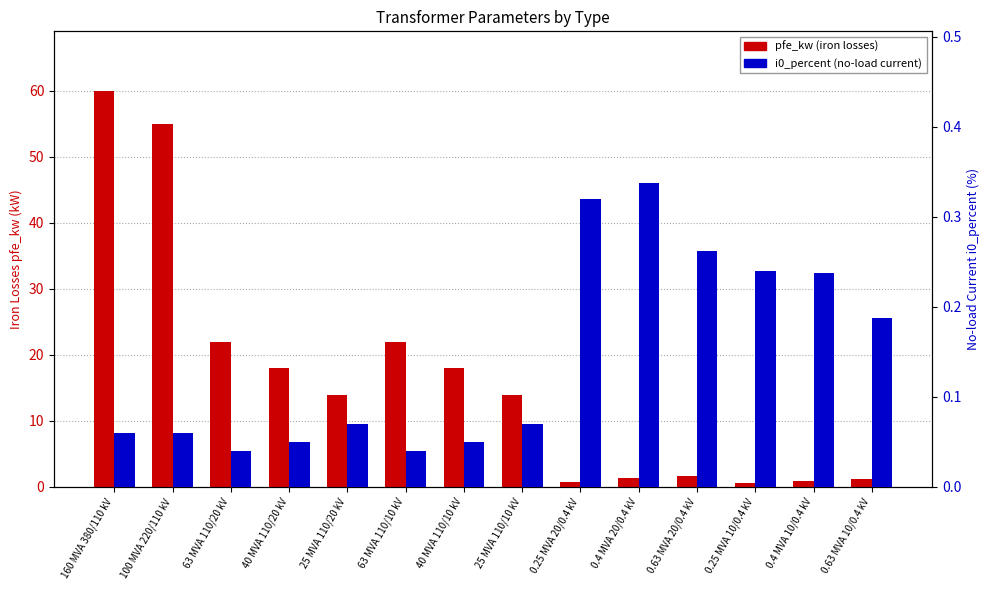

List the labels in order of i0_percent value, largest first.

0.4 MVA 20/0.4 kV, 0.25 MVA 20/0.4 kV, 0.63 MVA 20/0.4 kV, 0.25 MVA 10/0.4 kV, 0.4 MVA 10/0.4 kV, 0.63 MVA 10/0.4 kV, 25 MVA 110/20 kV, 25 MVA 110/10 kV, 160 MVA 380/110 kV, 100 MVA 220/110 kV, 40 MVA 110/20 kV, 40 MVA 110/10 kV, 63 MVA 110/20 kV, 63 MVA 110/10 kV